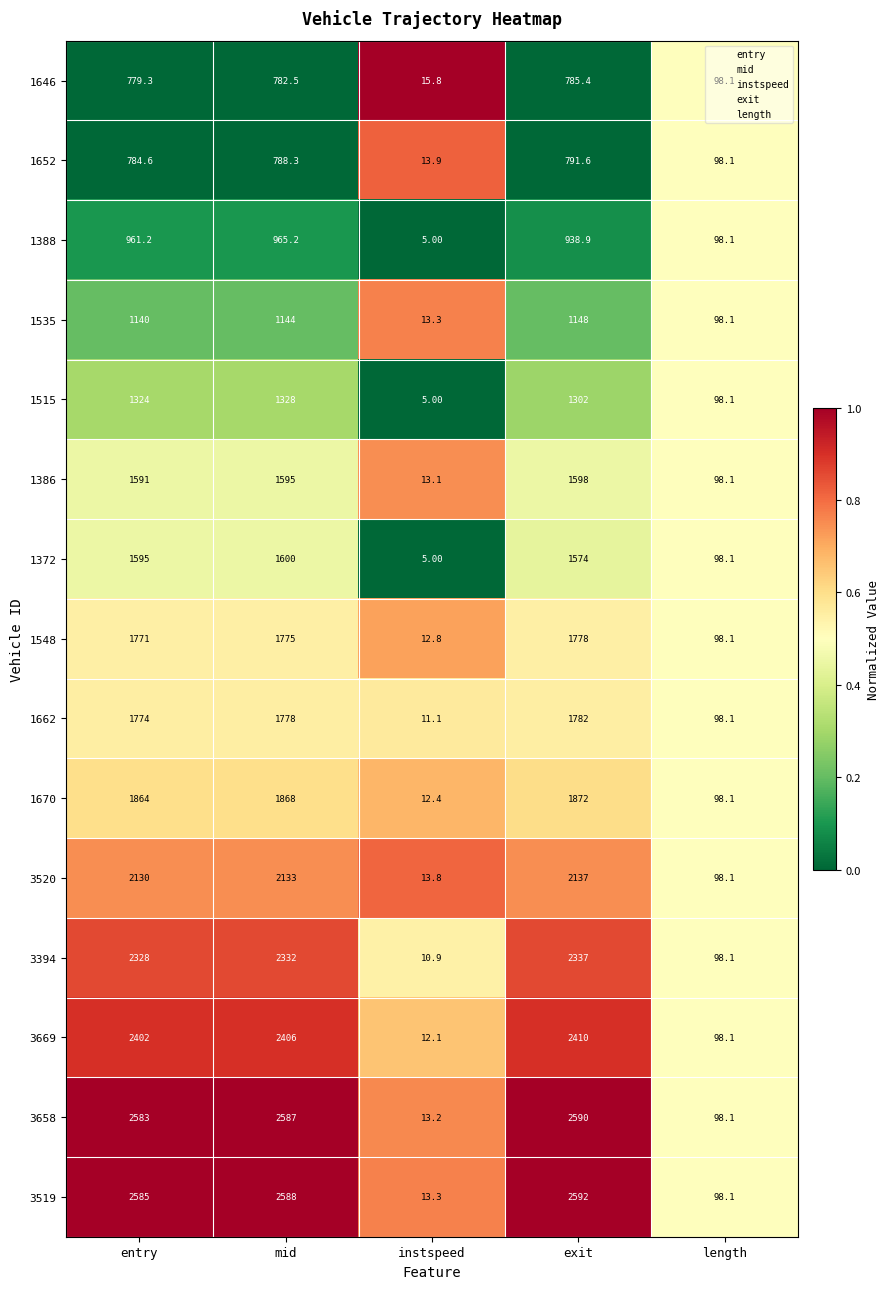

At which label does 1388 first exceed 938?

entry